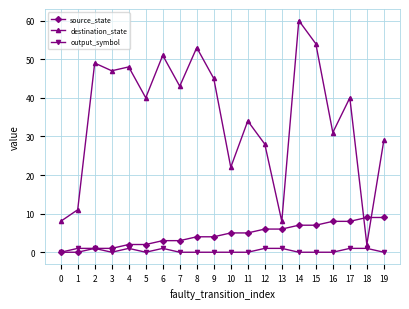

Reading right to left, transcribe all the data shown in this chart.

source_state: 9	9	8	8	7	7	6	6	5	5	4	4	3	3	2	2	1	1	0	0
destination_state: 29	2	40	31	54	60	8	28	34	22	45	53	43	51	40	48	47	49	11	8
output_symbol: 0	1	1	0	0	0	1	1	0	0	0	0	0	1	0	1	0	1	1	0